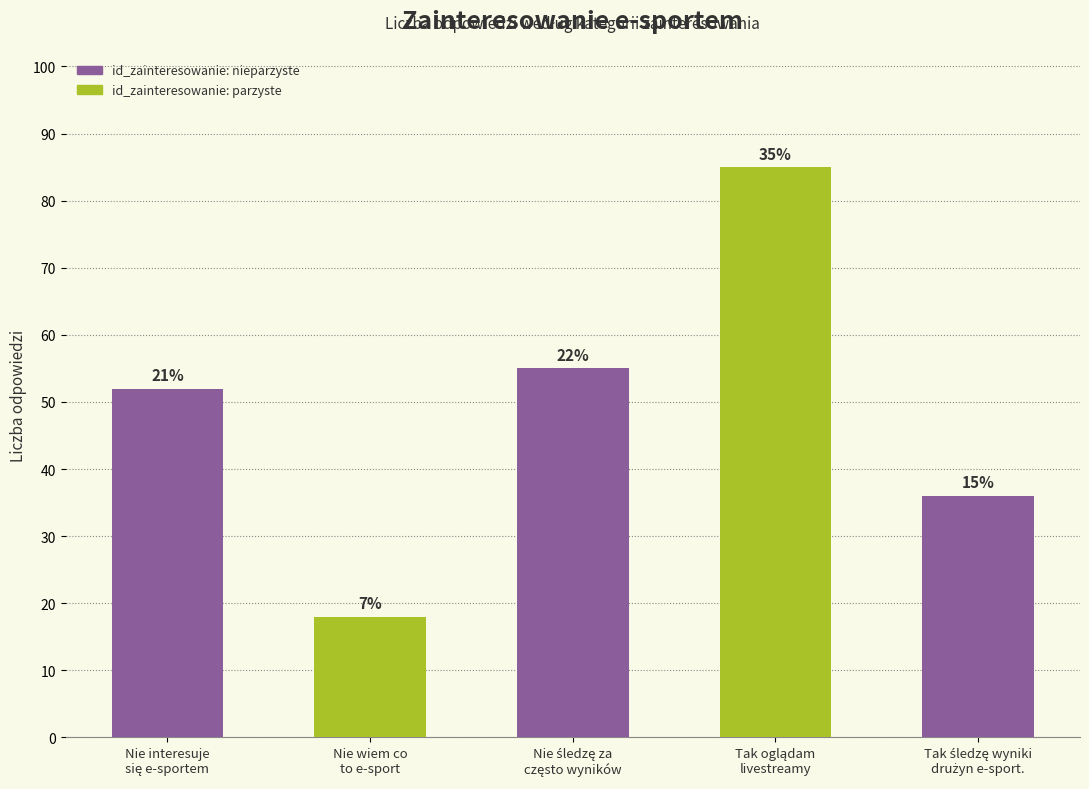

Reading left to right, what are all the values shown in this chart?

52	18	55	85	36